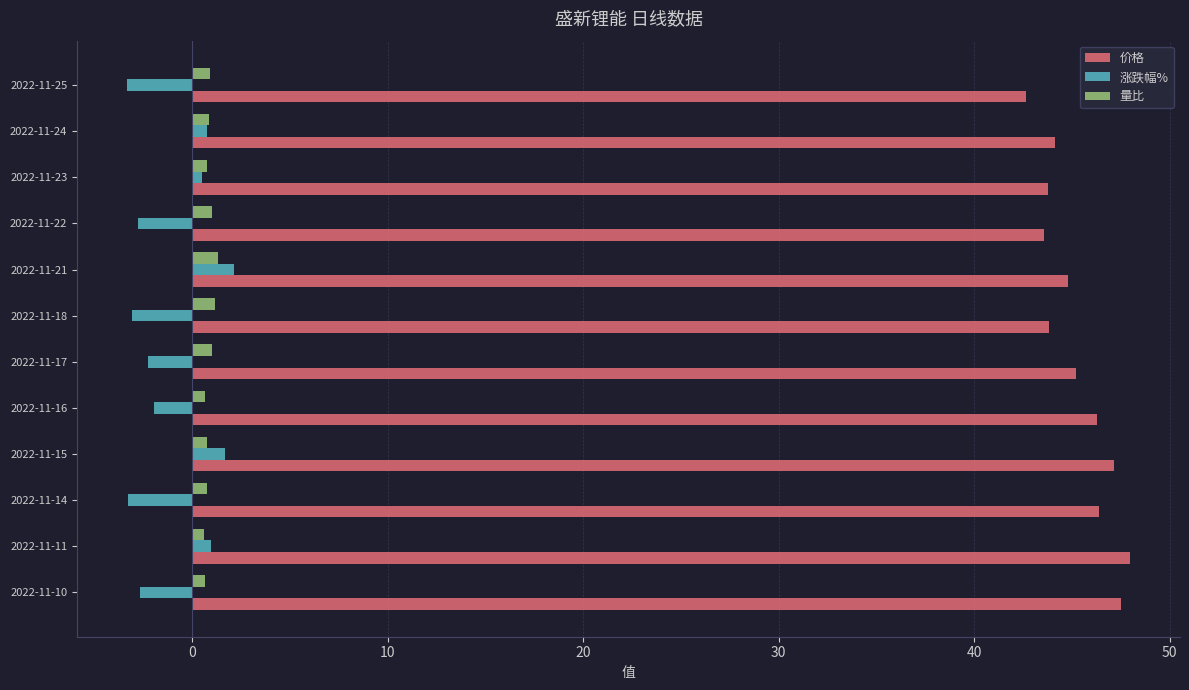

What is the minimum value for 价格?

42.7